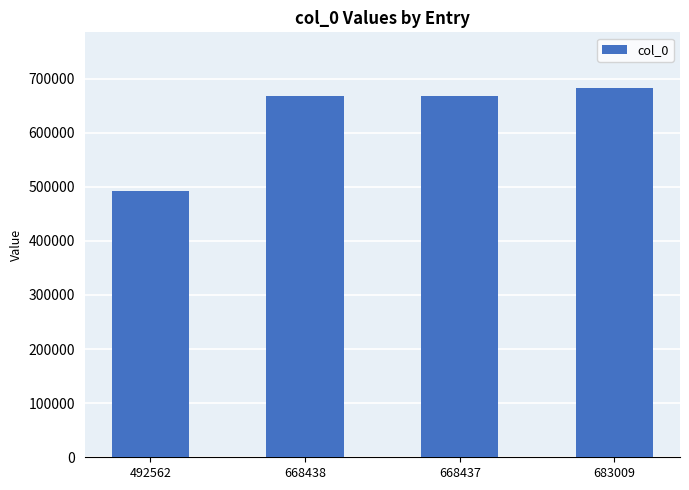

What is the average value?

628112